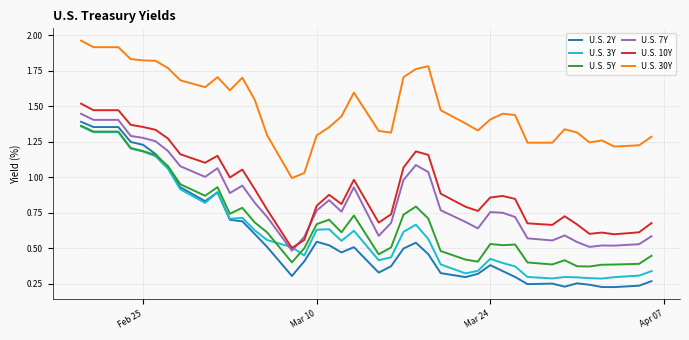

Which series ends up on top after the final intersection of U.S. 7Y and U.S. 10Y?

U.S. 10Y